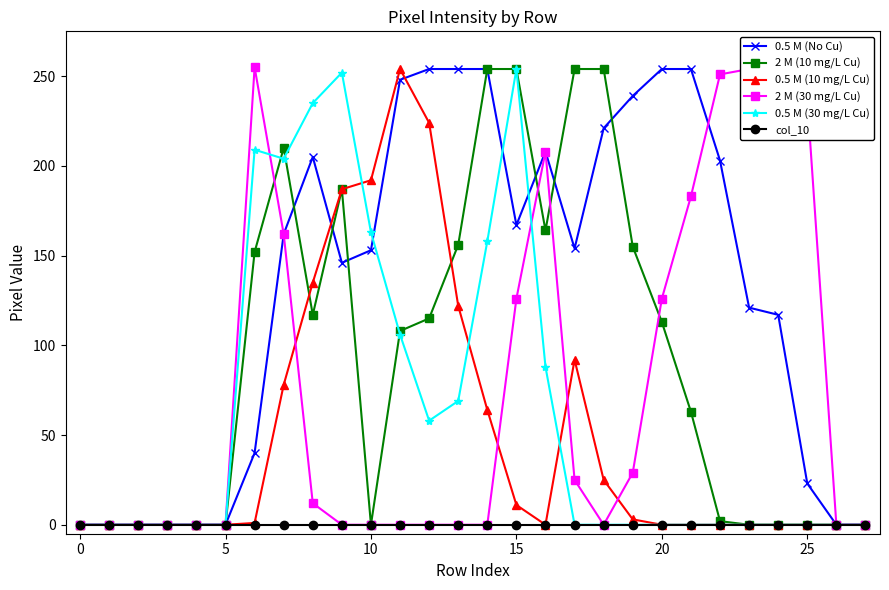

Which series has the largest total across all categories?

0.5 M (No Cu)